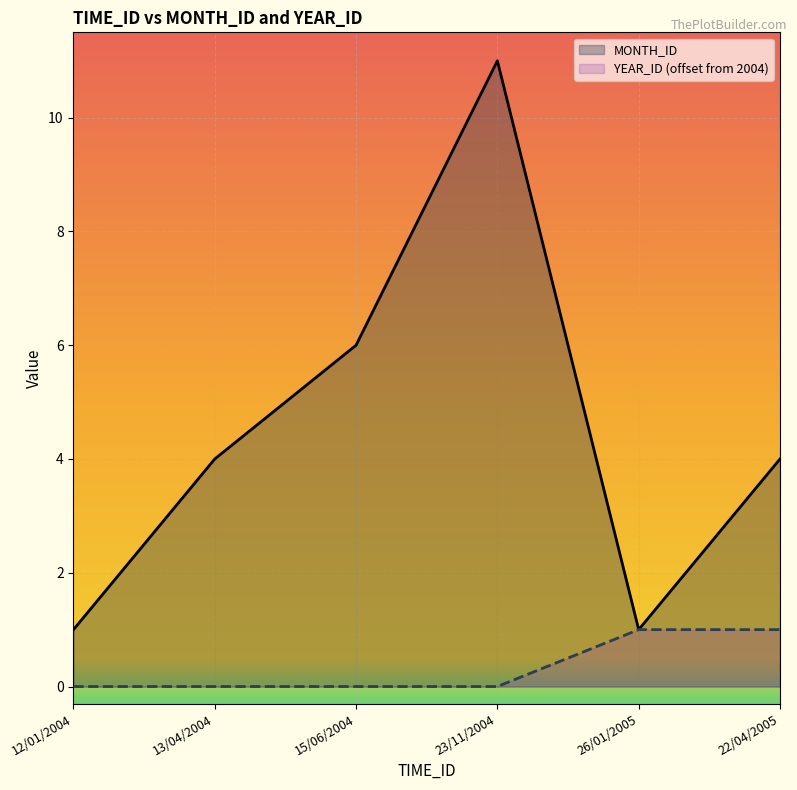

What is the total value across all series at 22/04/2005?

5